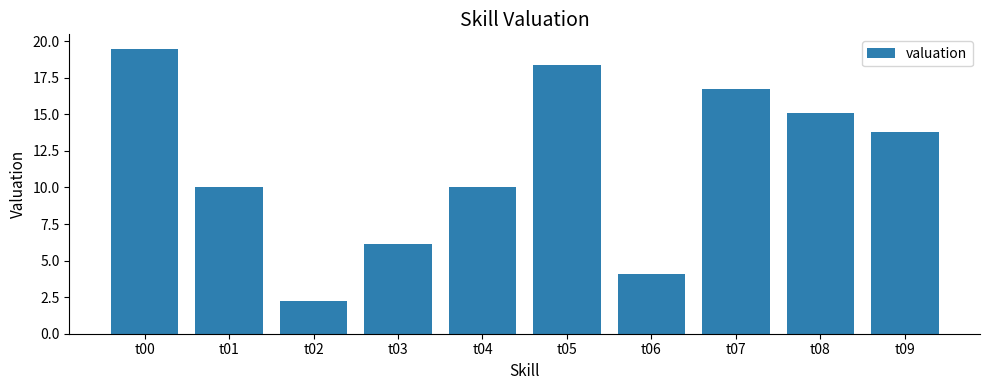

Which category has the highest value across all series?

t00